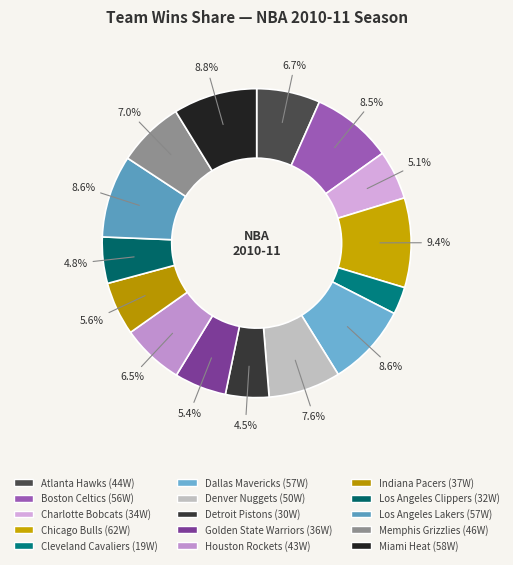

Count the number of slices in the pie.

15